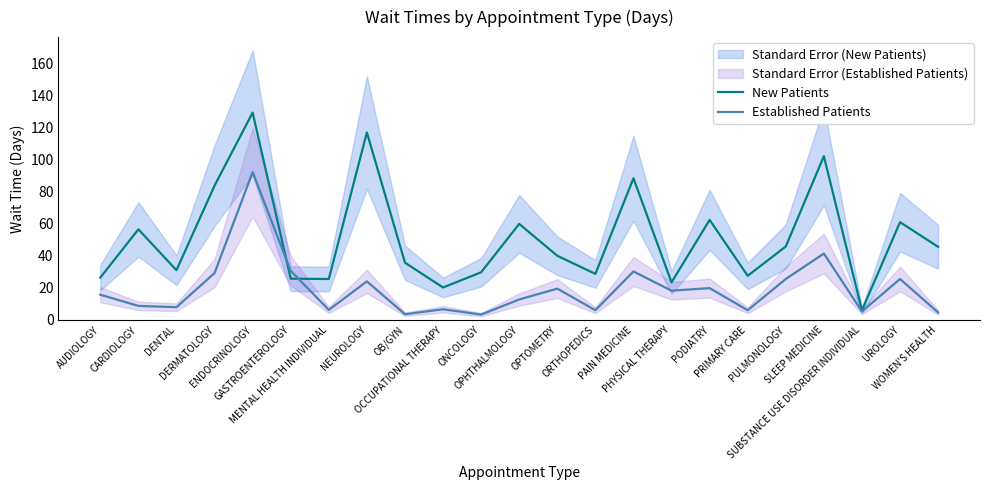

True or false: Established Patients has a value of 37.2 at NEUROLOGY.

False